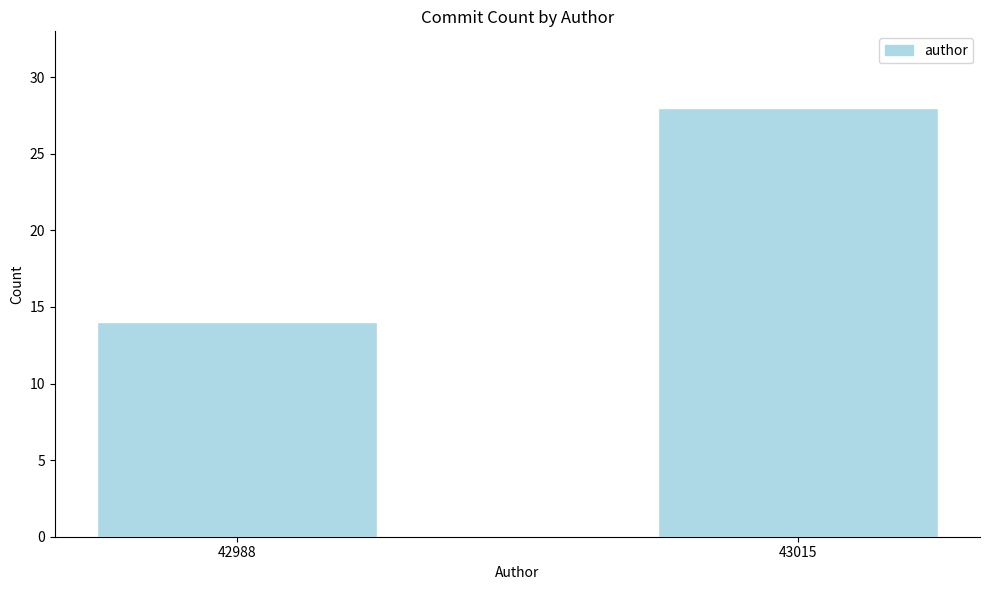

Reading left to right, extract all data points from this chart.

42988=14	43015=28